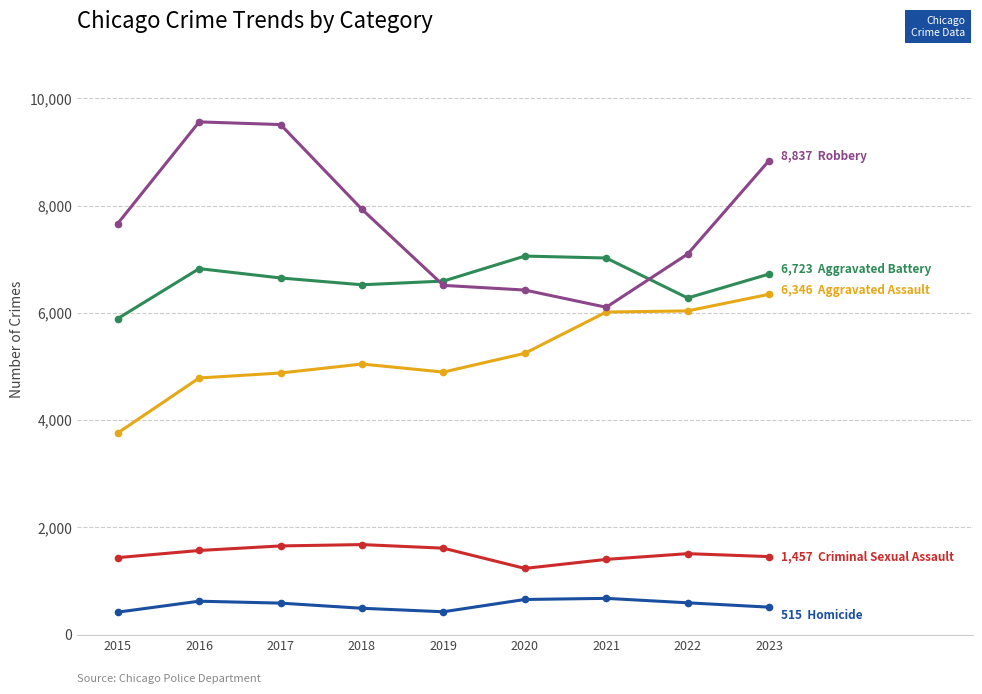

What is the spread (max minus min) of values at 2017?

8919